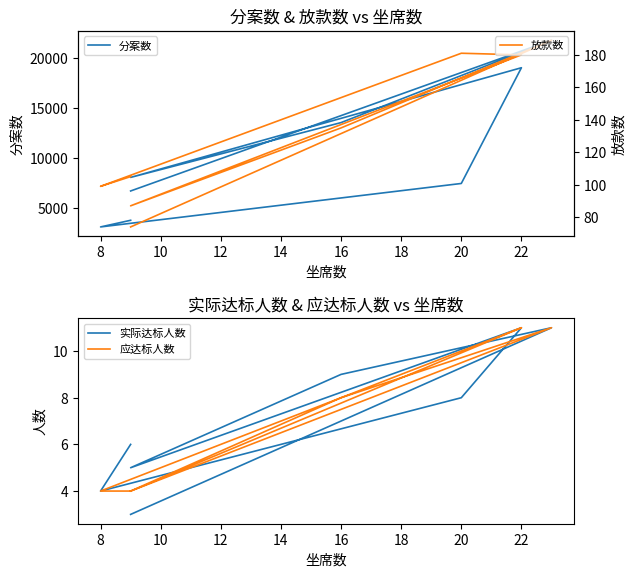

List the series in order of their peak value, lowest first.

实际达标人数, 应达标人数, 放款数, 分案数